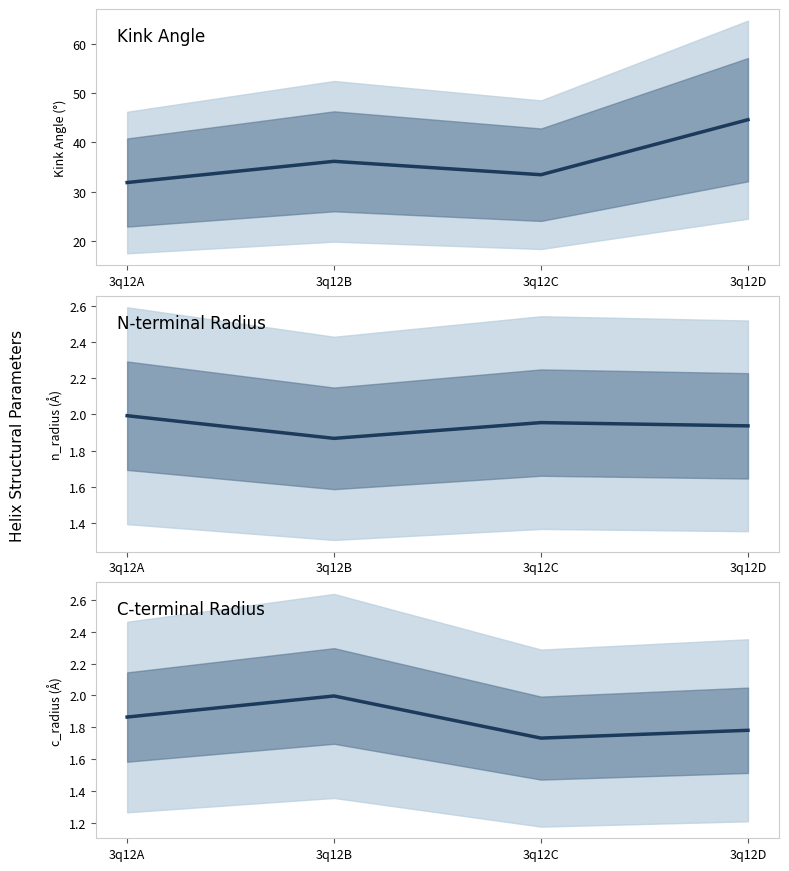

The value of N-terminal Radius at 3q12C is 2.9. True or false?

False